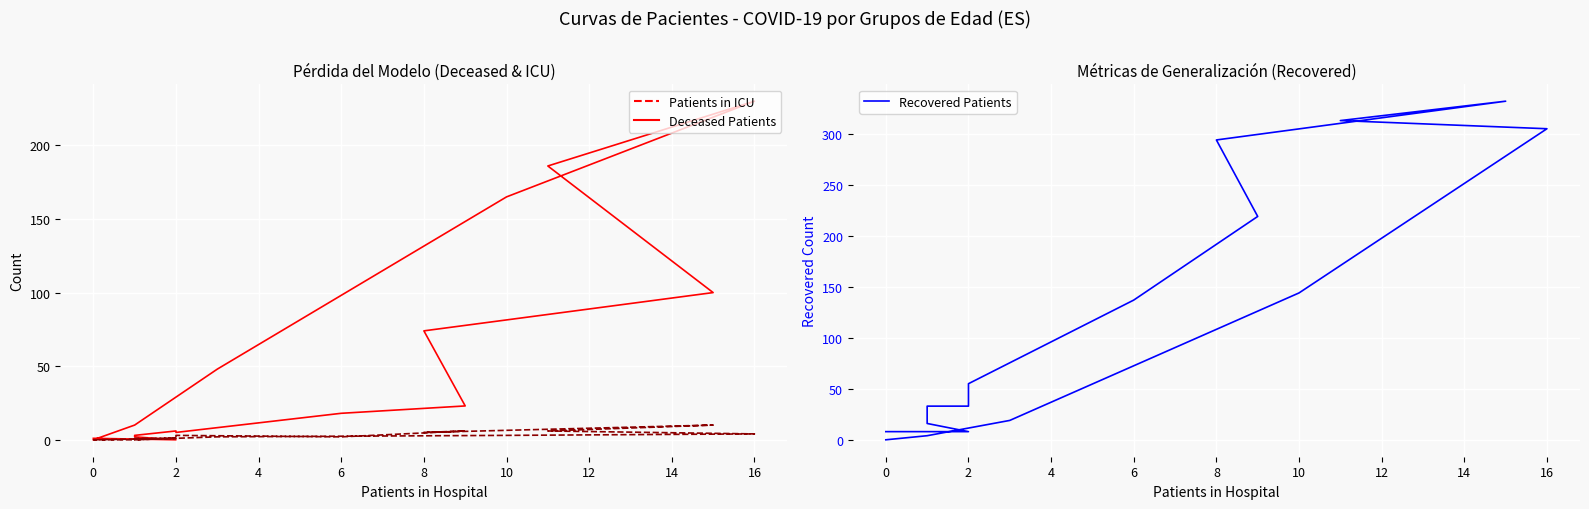

At which label does Patients In Icu first exceed 2?

2